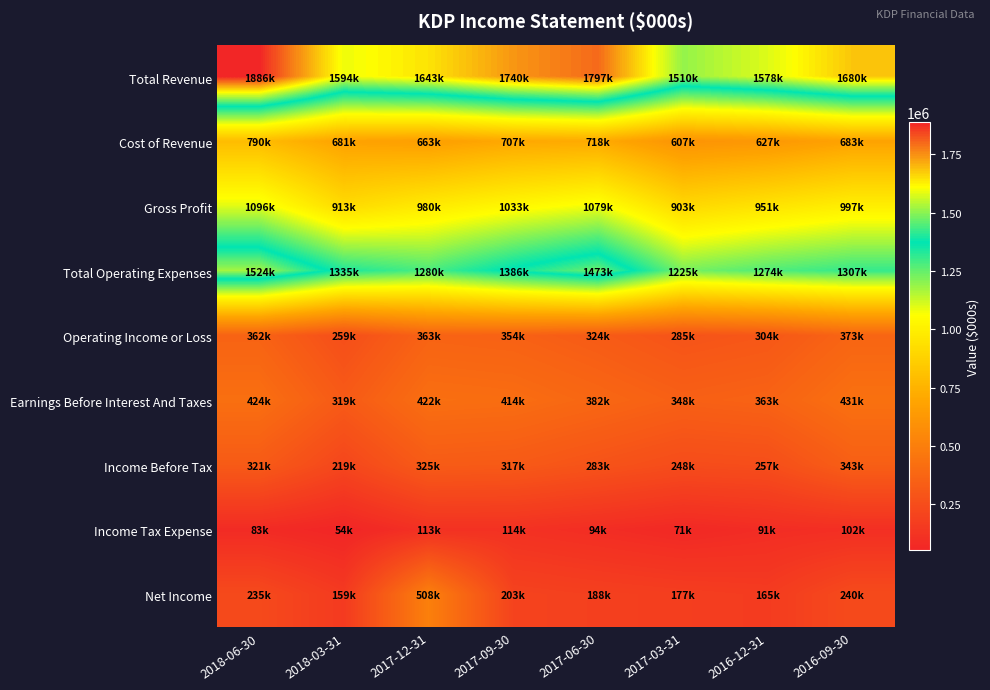

What is the spread (max minus min) of values at 2016-12-31?

1487000